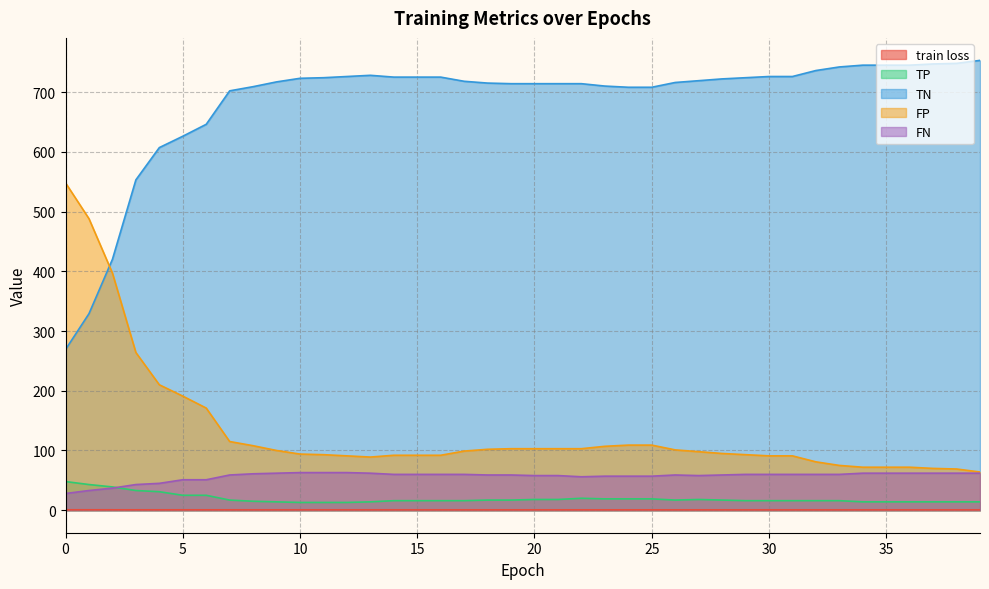

What is the maximum value for train loss?

0.7